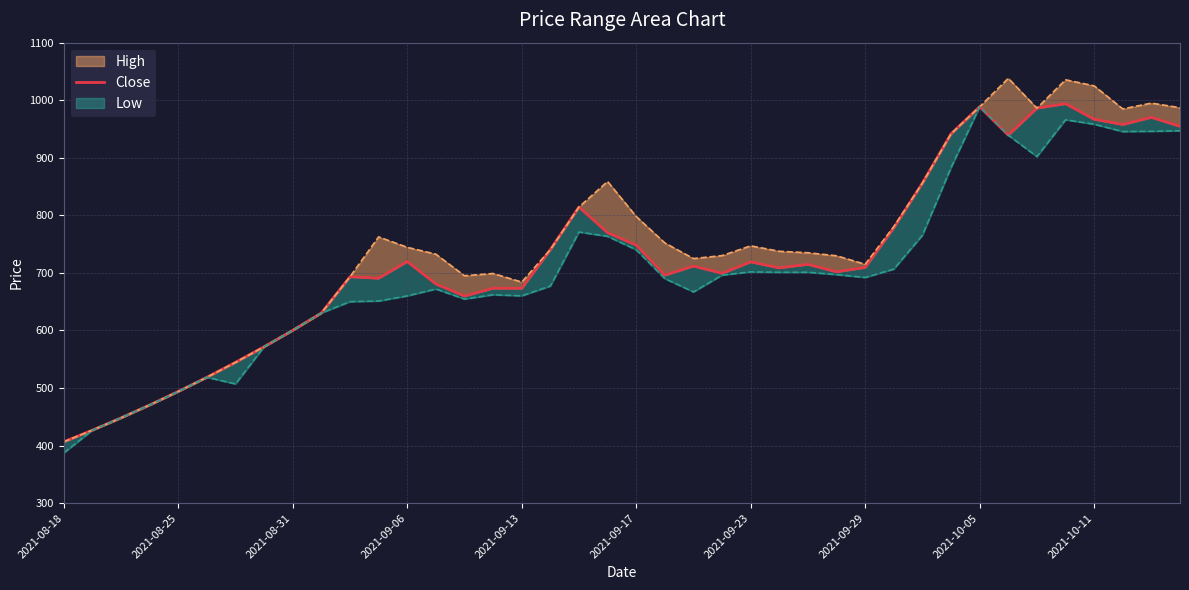

What is the value of the 13th point from the left?

719.7